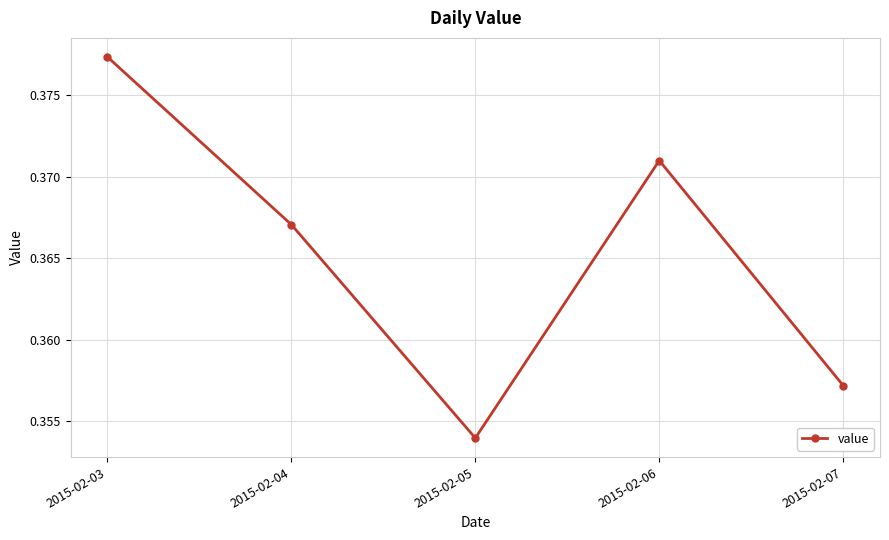

Which label corresponds to the smallest value in the chart?

2015-02-05